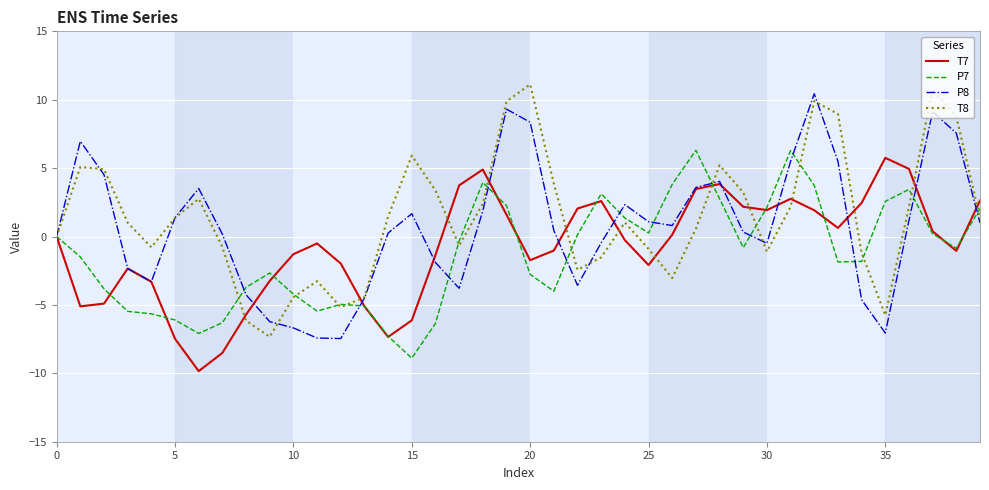

What is the smallest value displayed?

-9.8